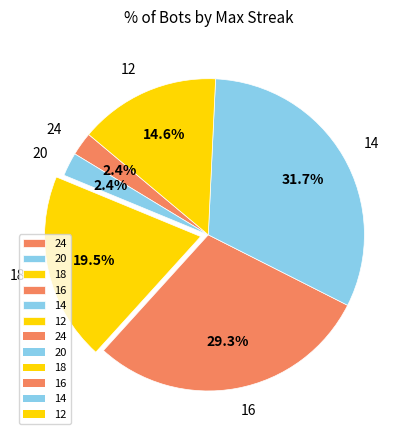

How many slices are in this pie chart?

6